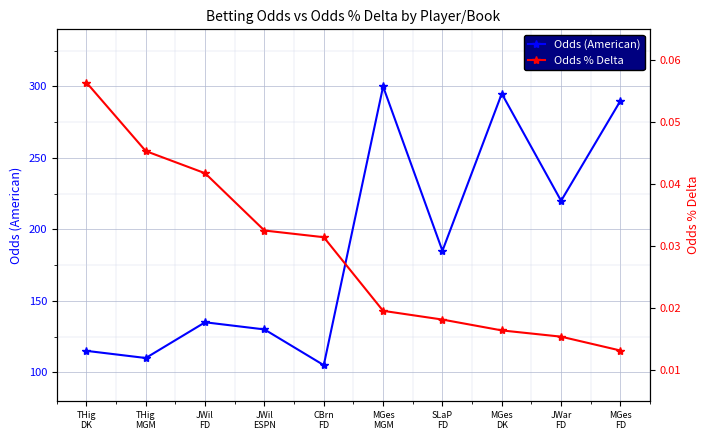

Reading left to right, what are all the values shown in this chart?

Odds (American): THig
DK=115.0	THig
MGM=110.0	JWil
FD=135.0	JWil
ESPN=130.0	CBrn
FD=105.0	MGes
MGM=300.0	SLaP
FD=185.0	MGes
DK=295.0	JWar
FD=220.0	MGes
FD=290.0
Odds % Delta: THig
DK=0.1	THig
MGM=0.0	JWil
FD=0.0	JWil
ESPN=0.0	CBrn
FD=0.0	MGes
MGM=0.0	SLaP
FD=0.0	MGes
DK=0.0	JWar
FD=0.0	MGes
FD=0.0